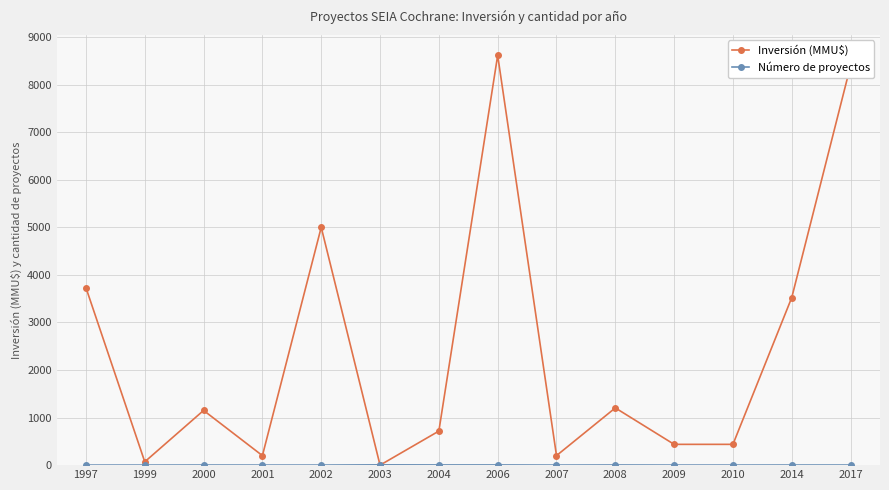

What is the approximate value of Inversión (MMU$) at 2002?

5000.0